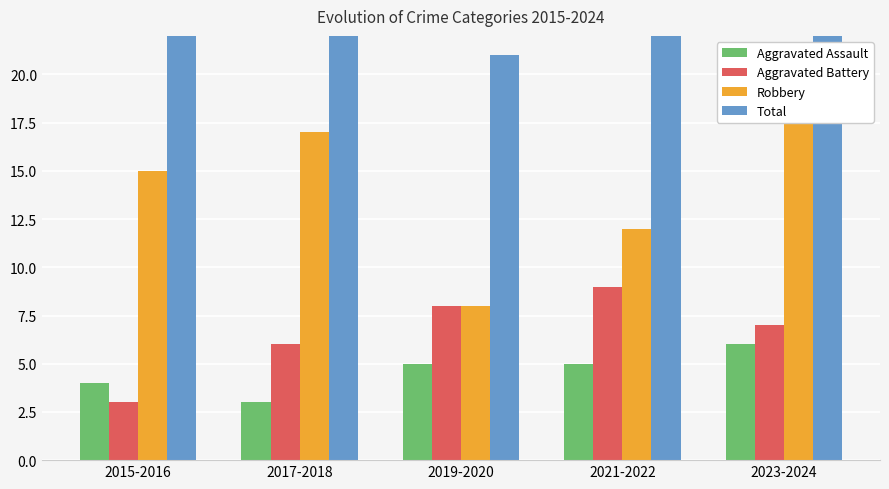

Rank the series by their maximum value, from highest to lowest.

Total, Robbery, Aggravated Battery, Aggravated Assault